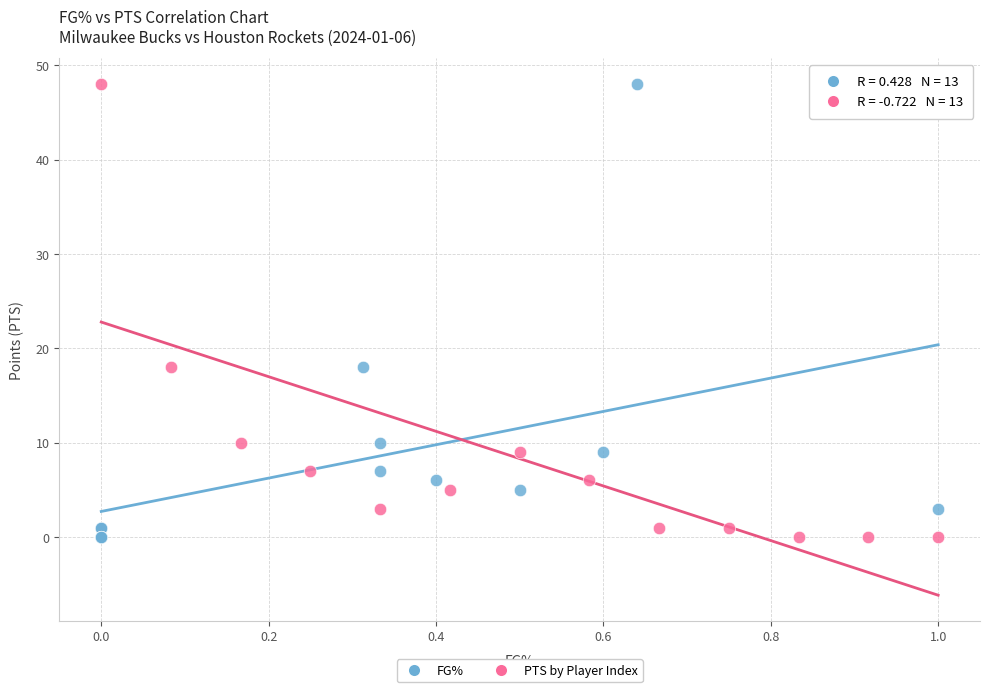

What are all the series names shown in the legend?

FG%, PTS by Player Index